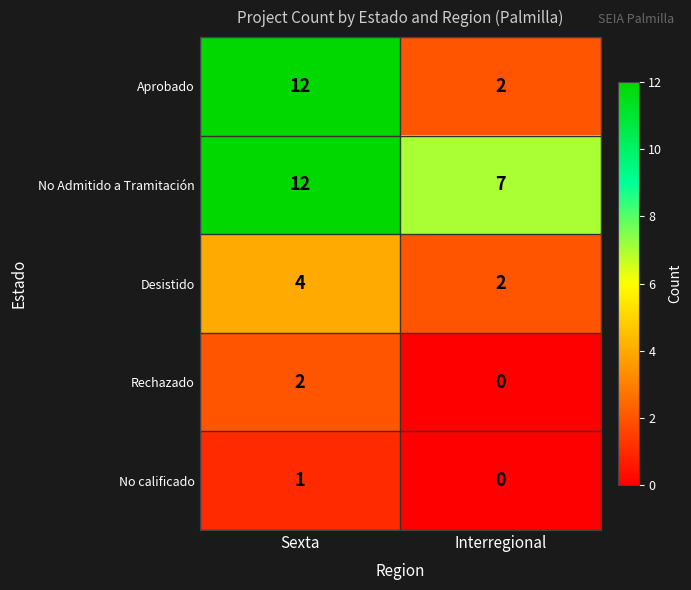

List the labels in order of Rechazado value, smallest first.

Interregional, Sexta